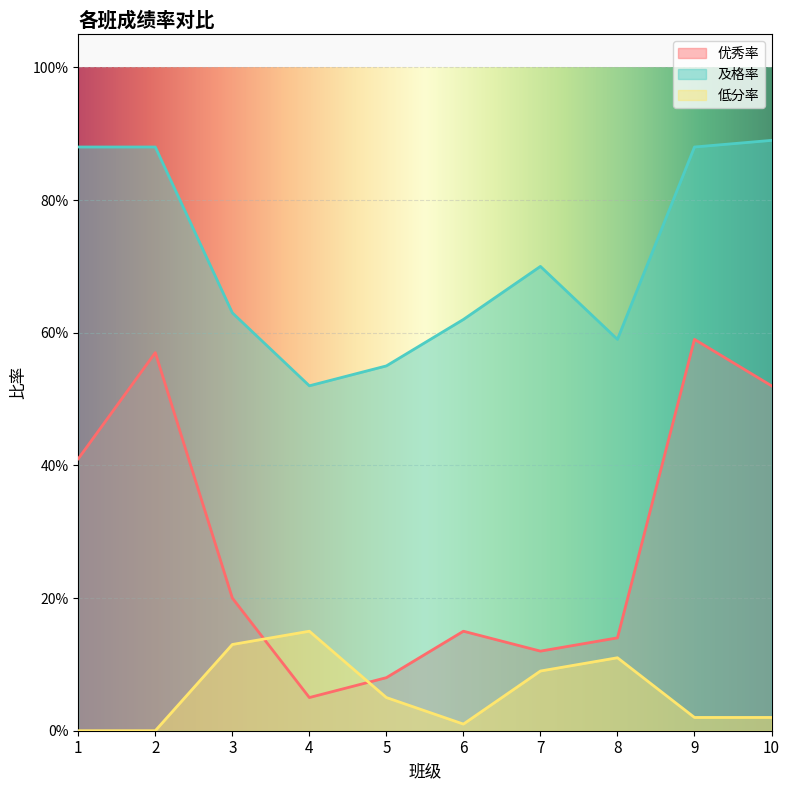

What are all the series names shown in the legend?

优秀率, 及格率, 低分率